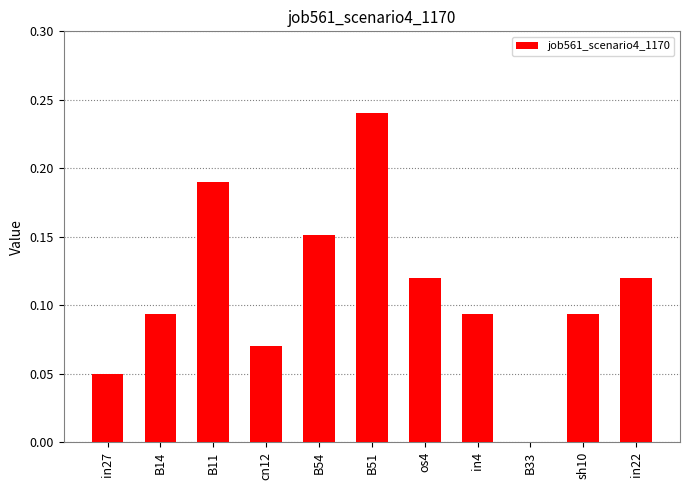

Which has a higher value, B54 or in4?

B54